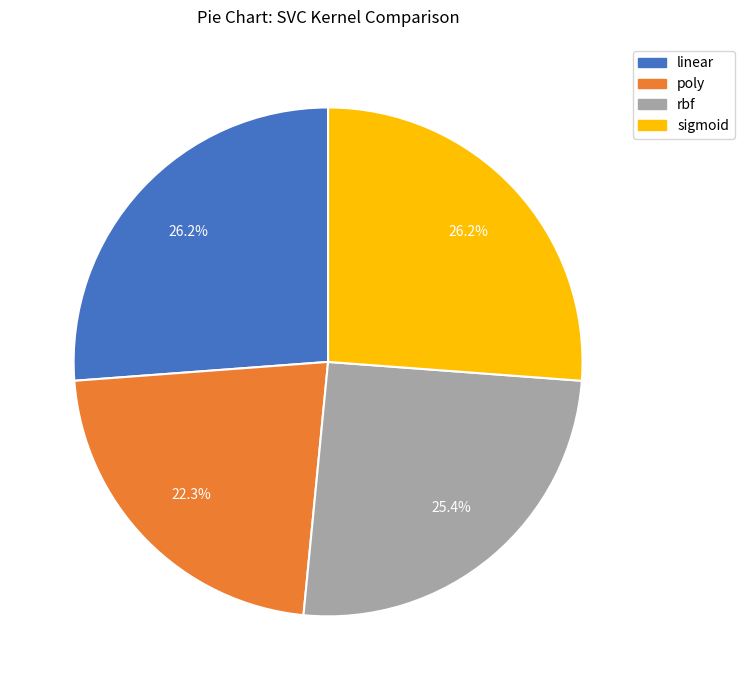

Which category has the smallest portion of the pie?

poly